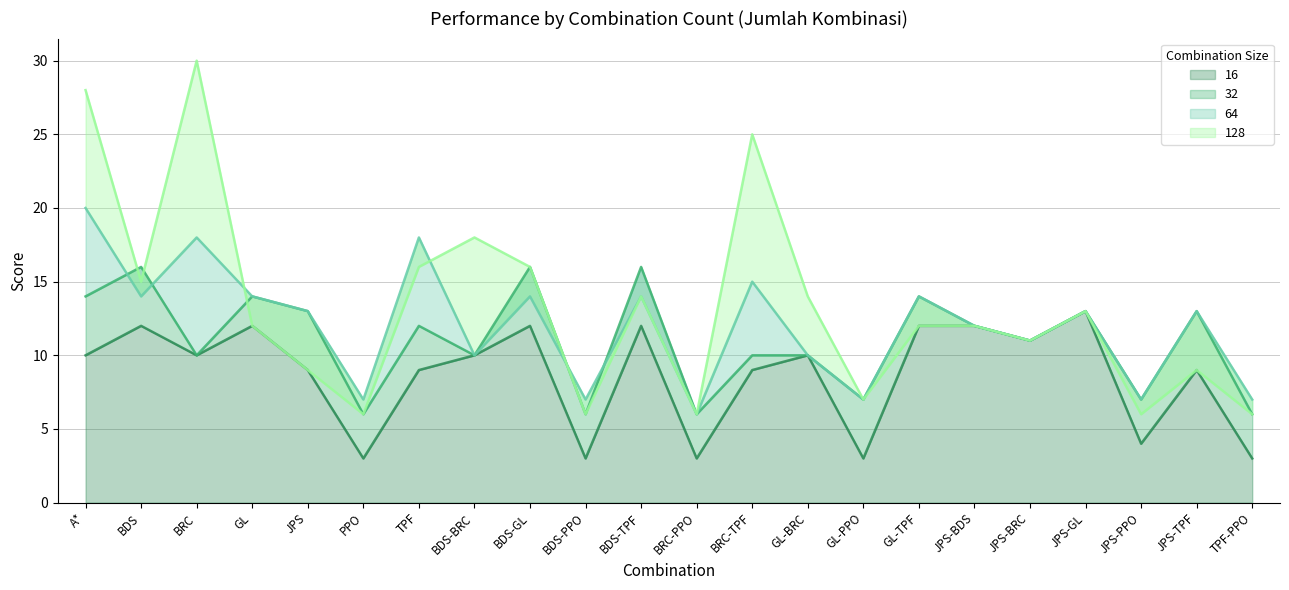

What is the difference between the second highest and minimum values in the 128 series?

22